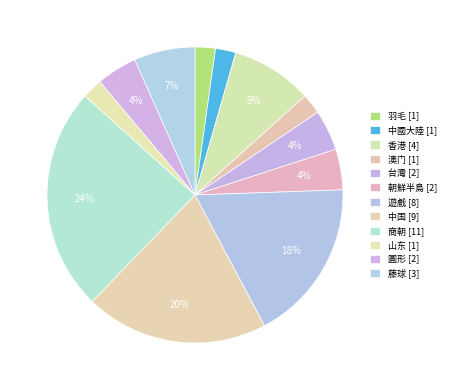

Which category has the smallest portion of the pie?

羽毛